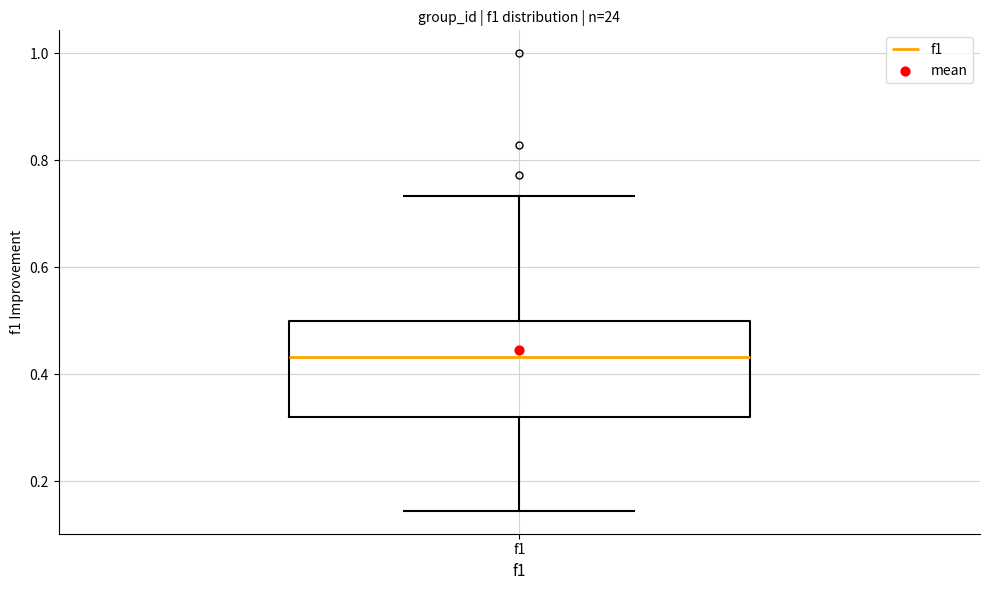

Where does the lower whisker of the box for f1 end on the y-axis? The values are not printed on the chart, so give them approximately, as read against the axis.

0.14